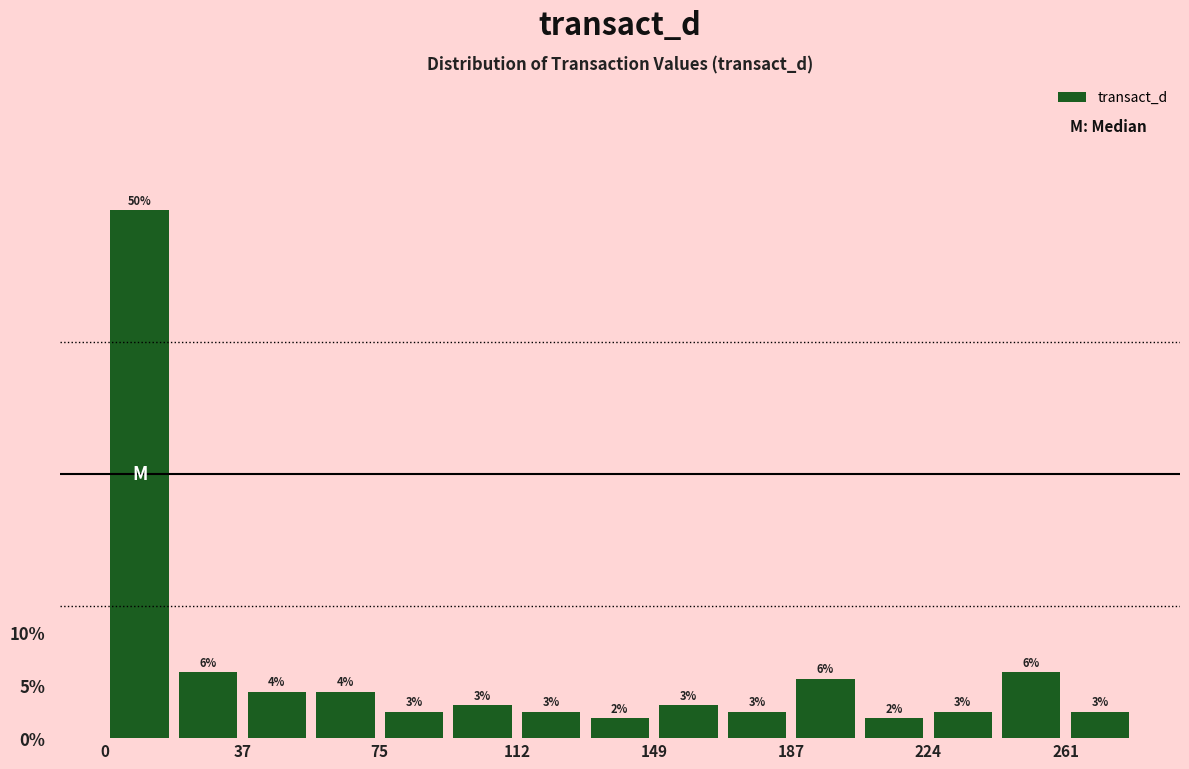

Read against the x-axis, roughly where is the centre of the tallest bar?

10